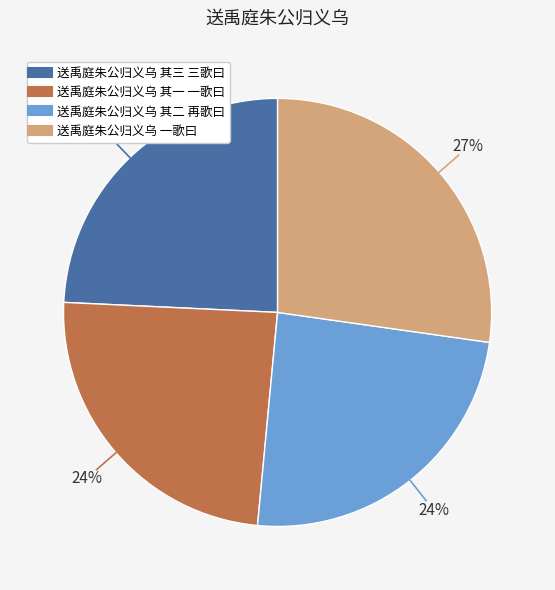

The 送禹庭朱公归义乌 其一 一歌曰 slice represents 12% of the pie. True or false?

False